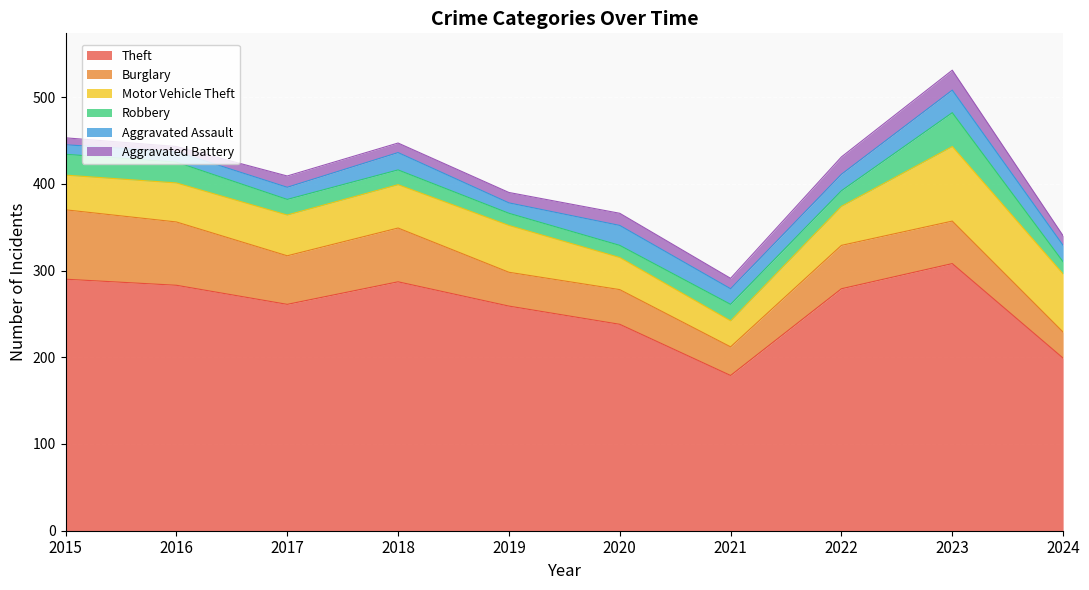

The Burglary series shows 40 at 2020. True or false?

True